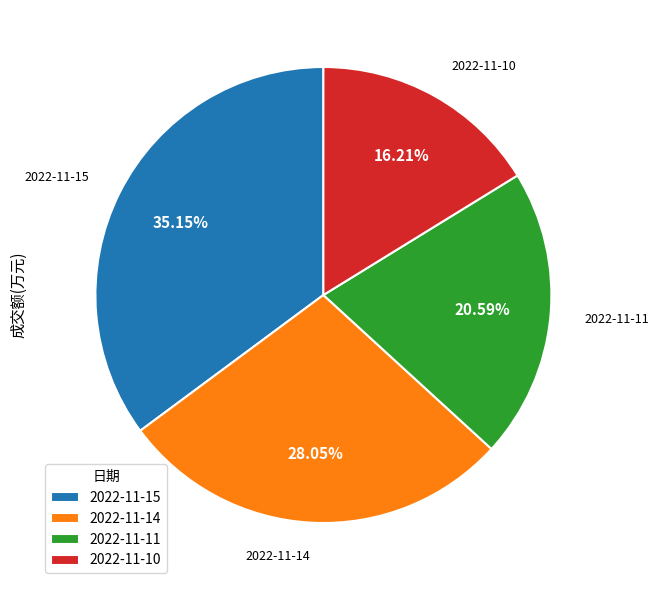

Which category has the smallest portion of the pie?

2022-11-10